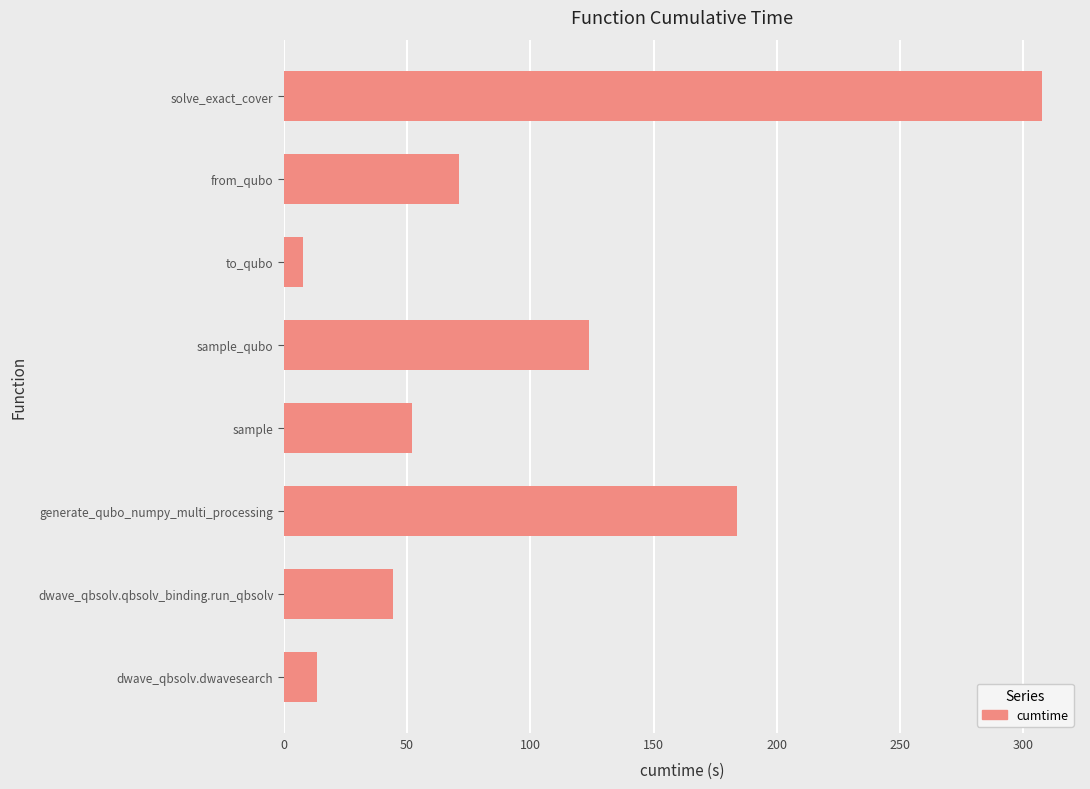

What is the sum of all values?

803.9